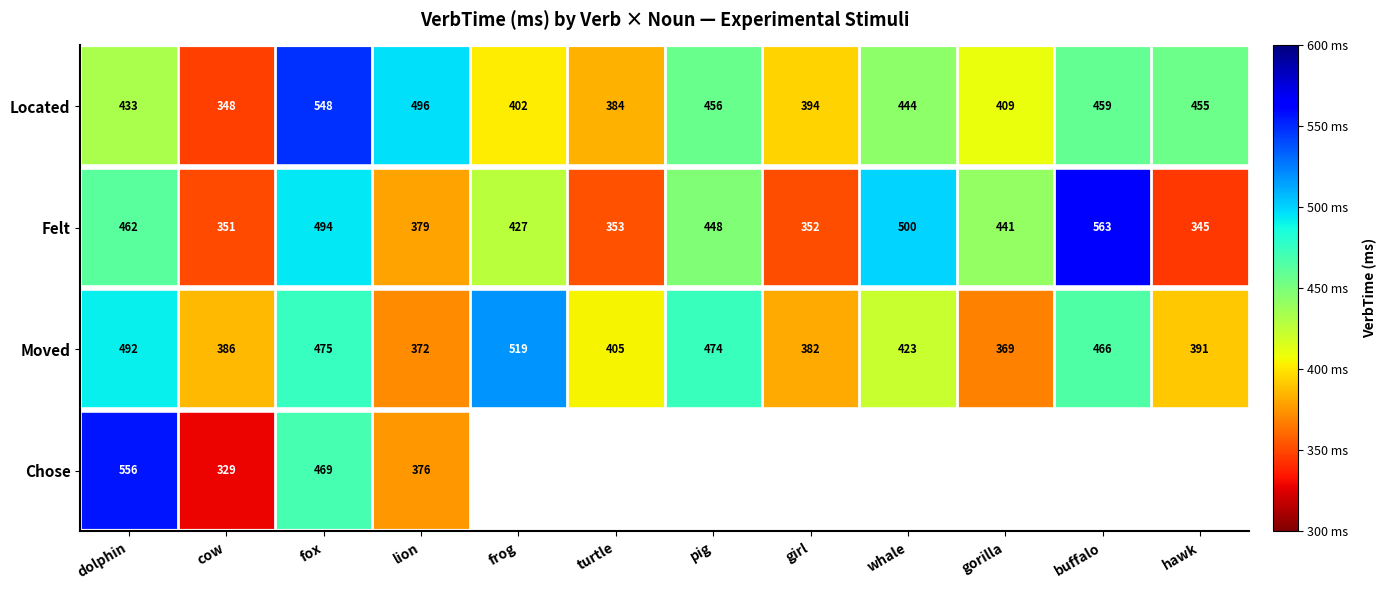

How many values in the Located series are below 444?

6